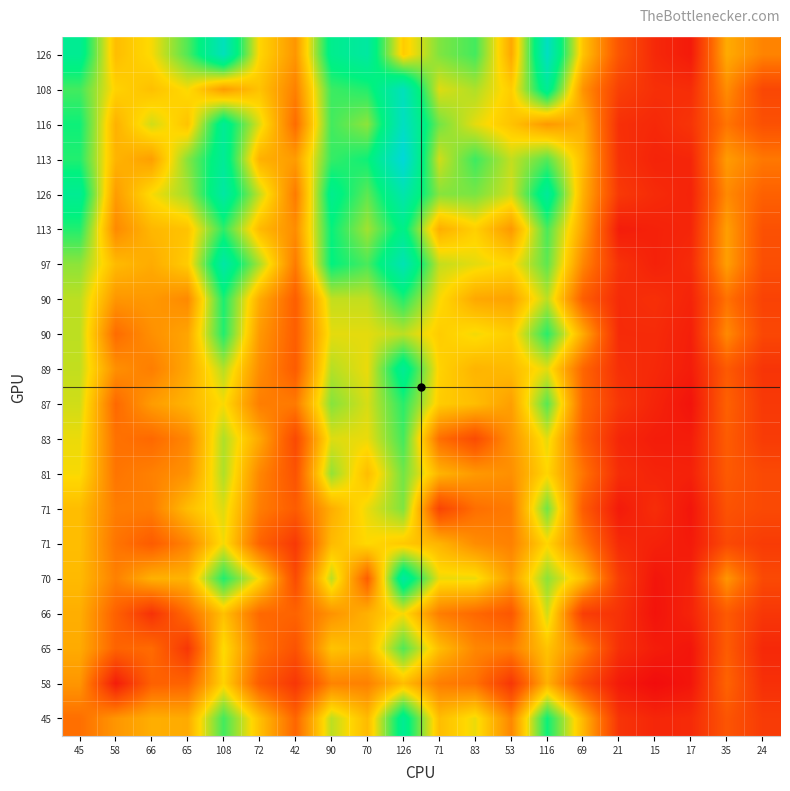

Which label corresponds to the largest value in the chart?

126